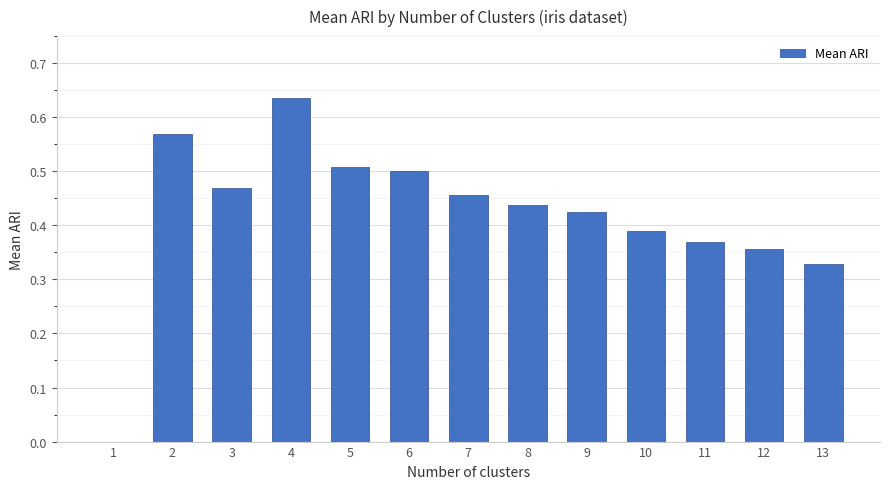

Are the bars horizontal?

No